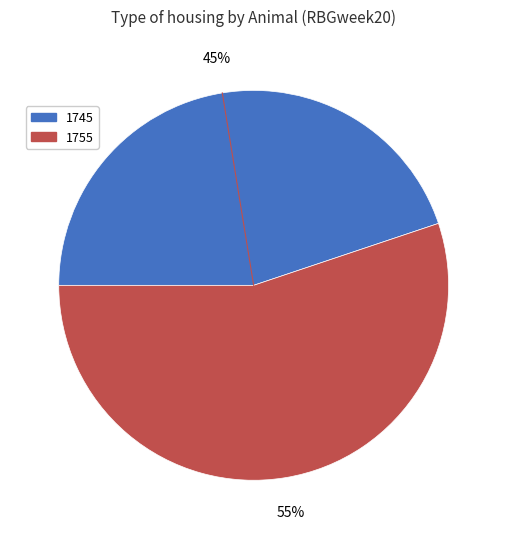

The 1745 slice represents 45% of the pie. True or false?

True